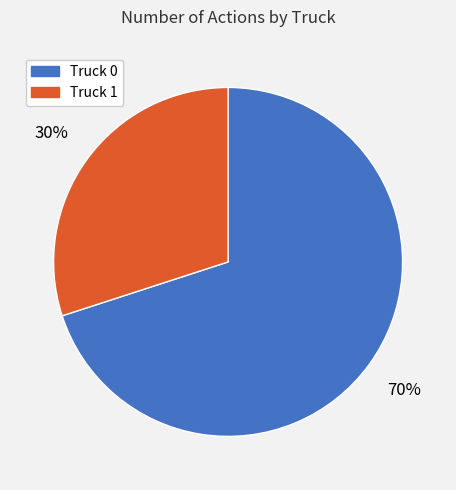

Does Truck 1 account for over 50% of the chart?

No